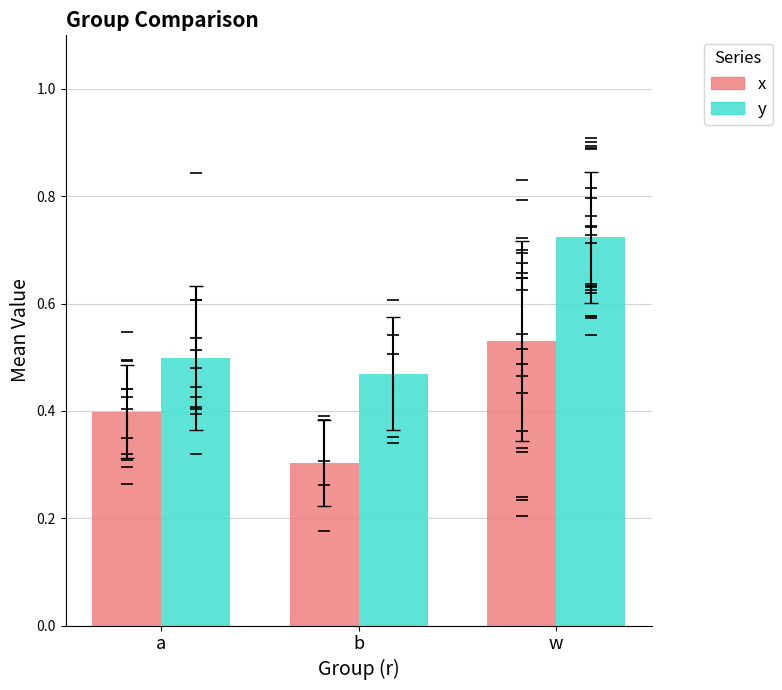

Is the value of x at a greater than the value of y at b?

No